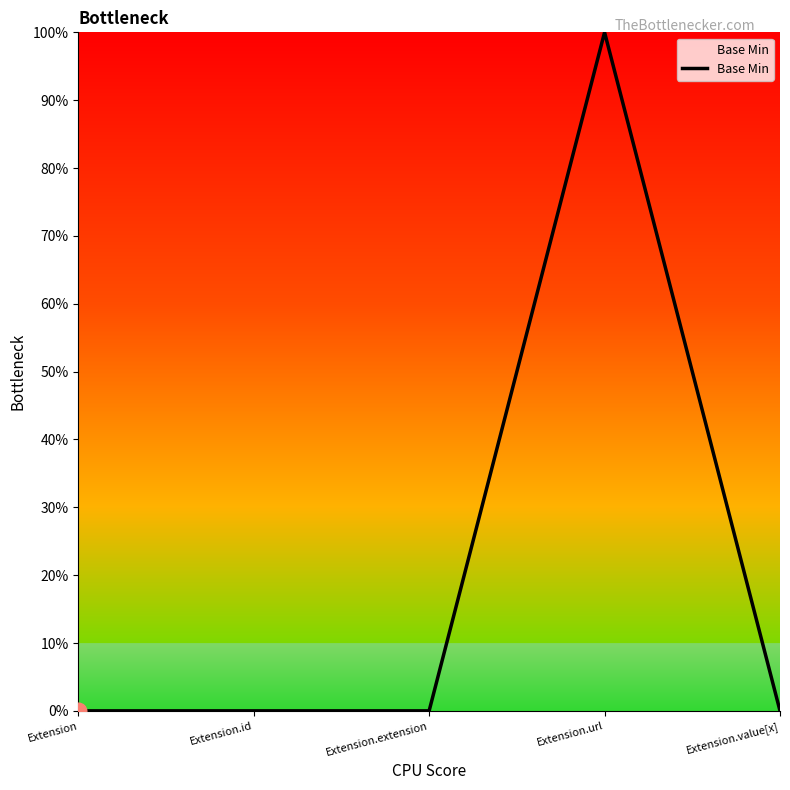

What is the label of the 2nd point from the right?

Extension.url